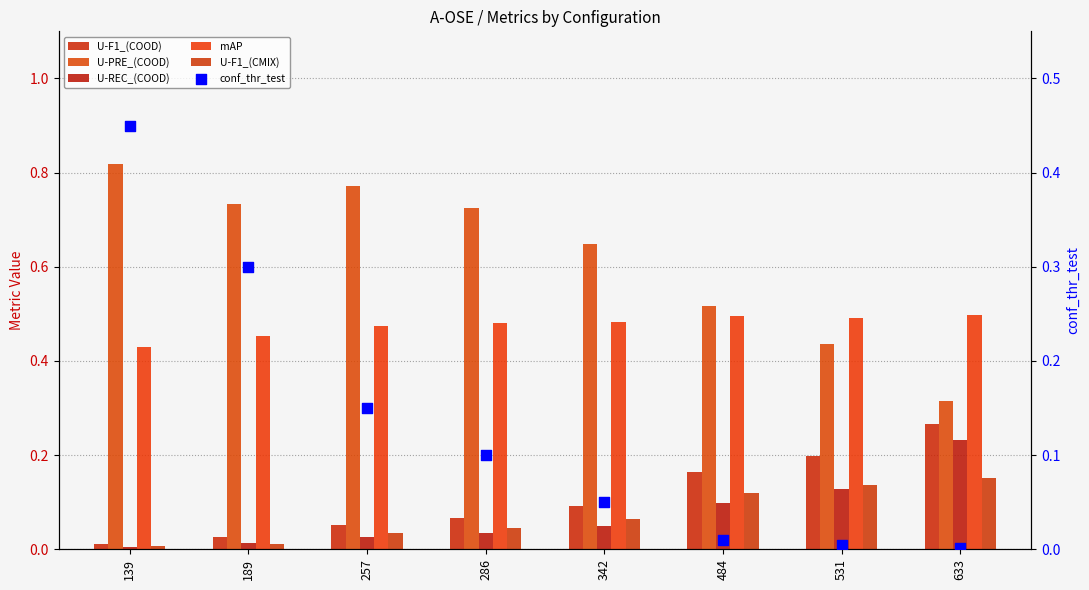

Which series contains the highest Y value?

U-PRE_(COOD)